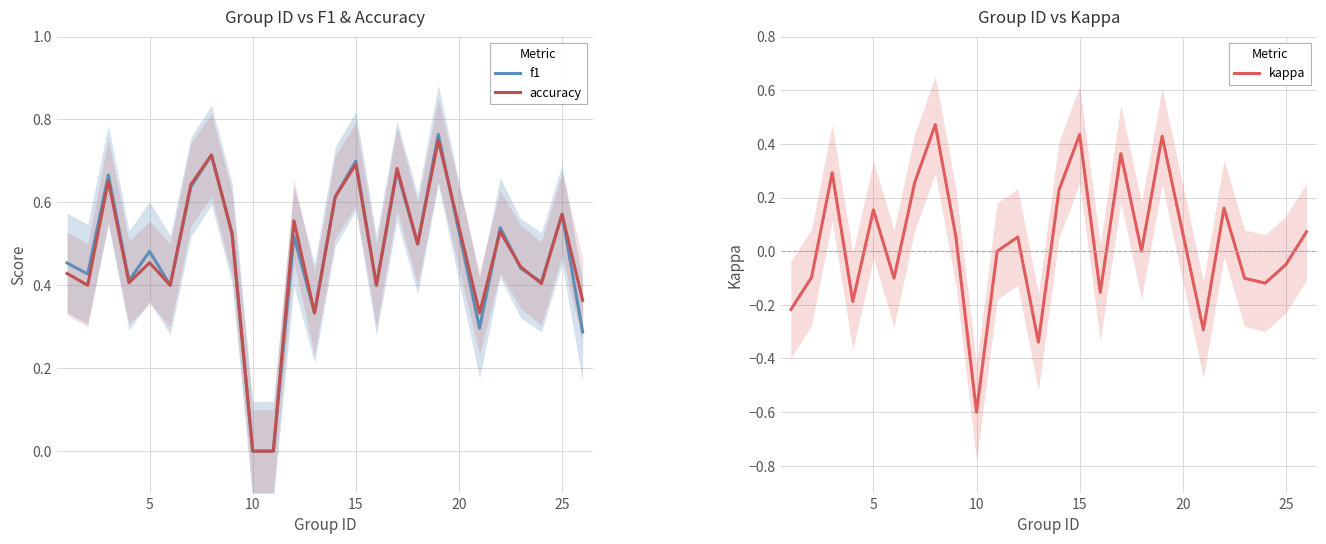

How many positive values does the kappa series have?

12